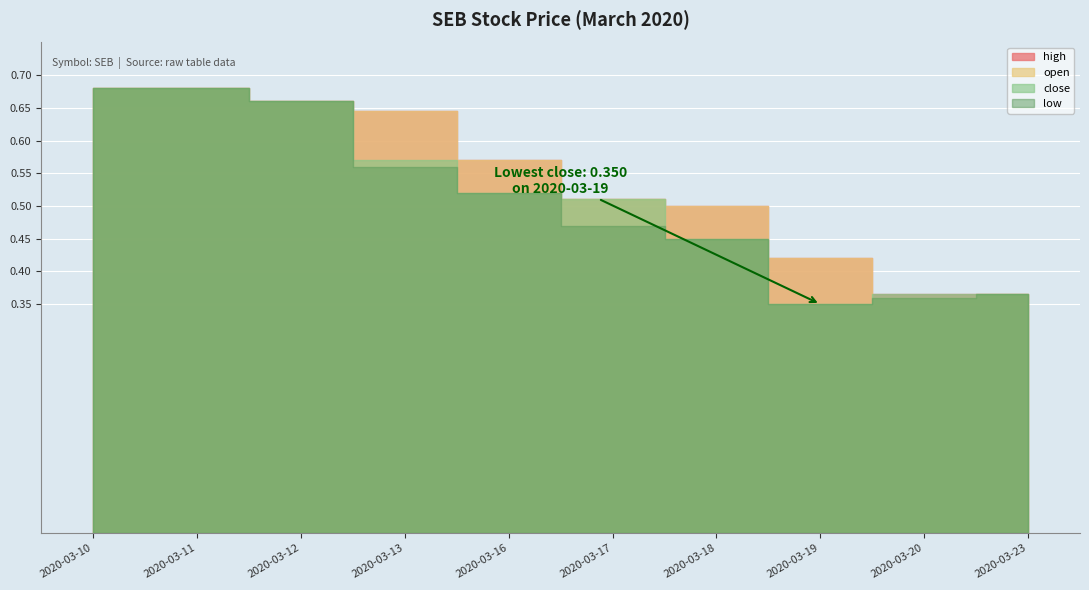

True or false: close and high cross at least once.

False